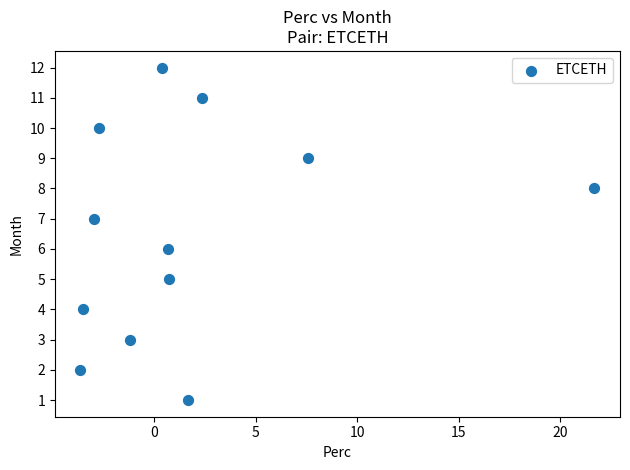

What is the range of Y values (max minus min)?

11